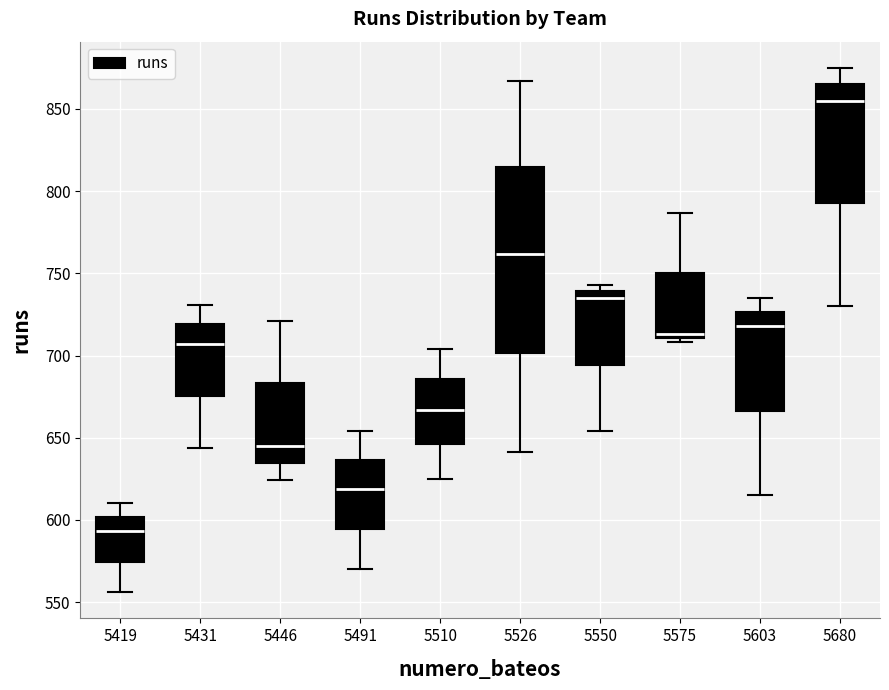

Where does the median line of the box at x = 5575 sit on the y-axis? The values are not printed on the chart, so give them approximately, as read against the axis.

715